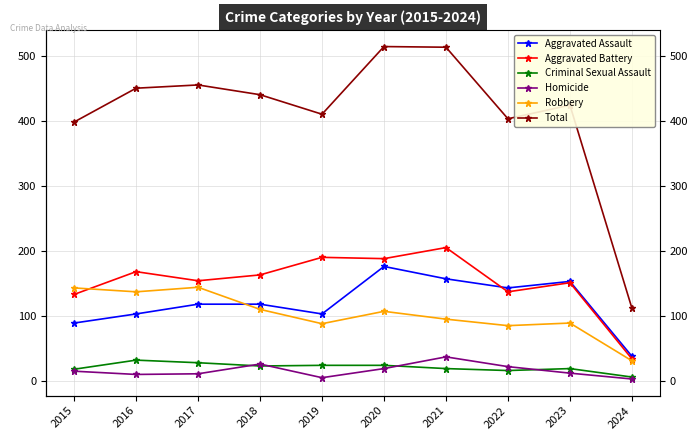

What is the highest value of the Aggravated Assault series?

176